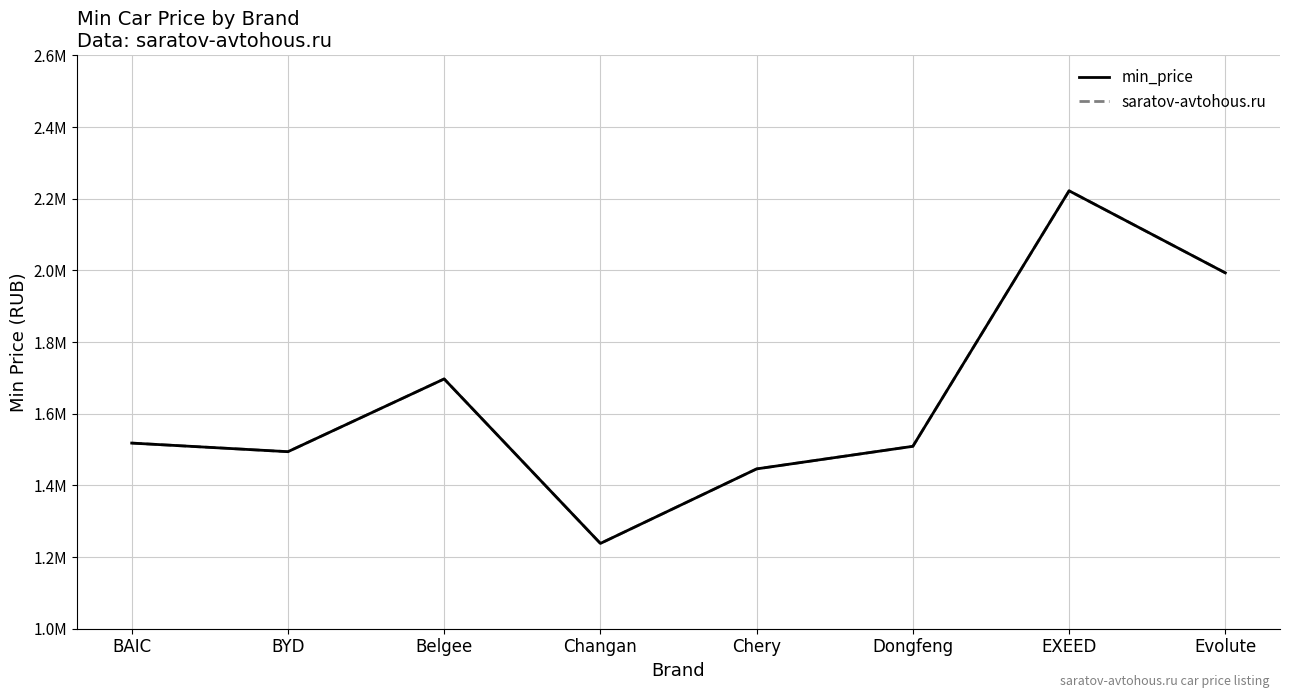

What is the difference between the saratov-avtohous.ru values at Changan and EXEED?

984000